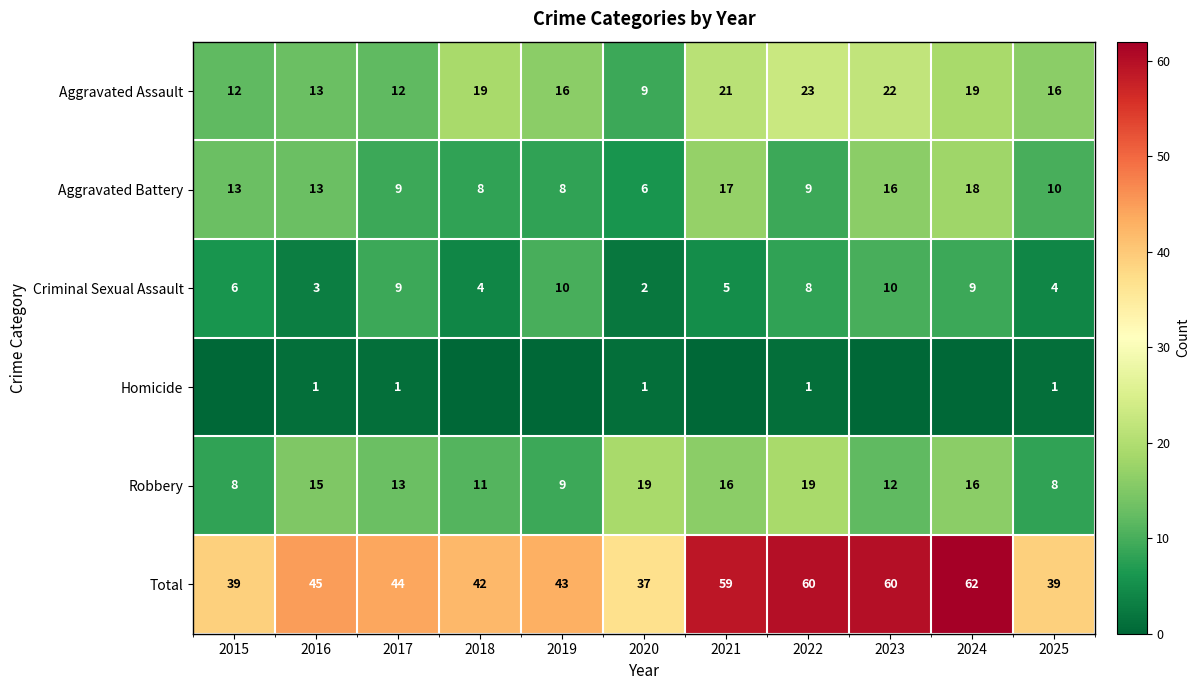

At which label does Aggravated Assault first exceed 16?

2018